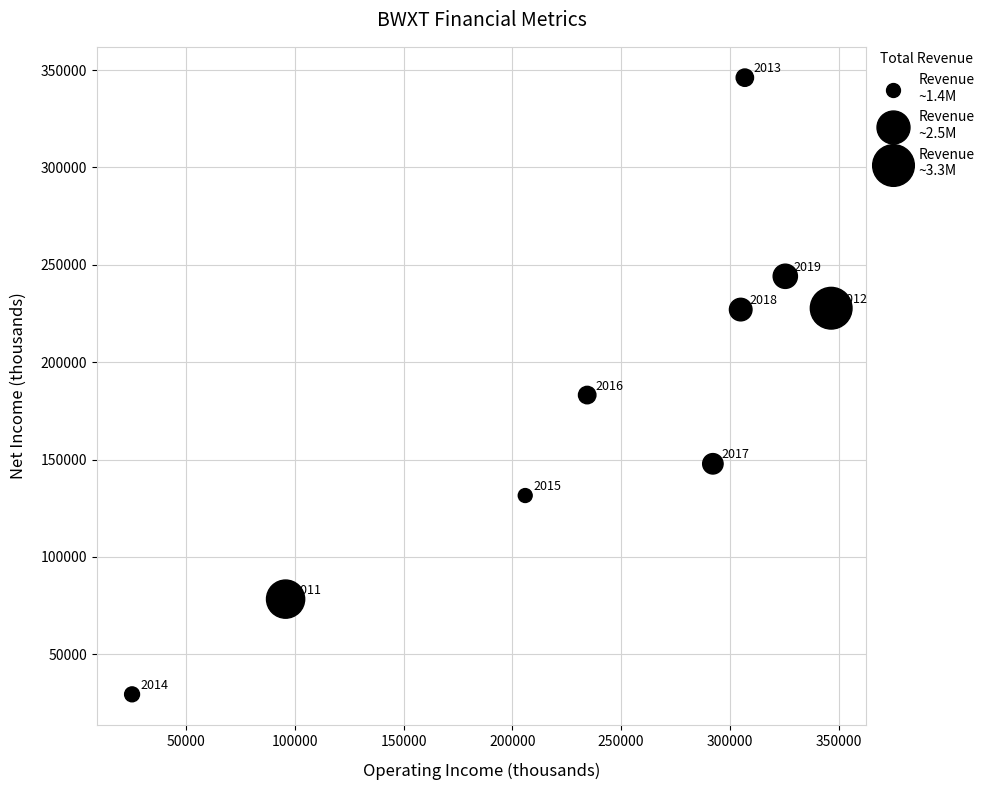

What Y value in the scatter plot is closest to 187750?

183100